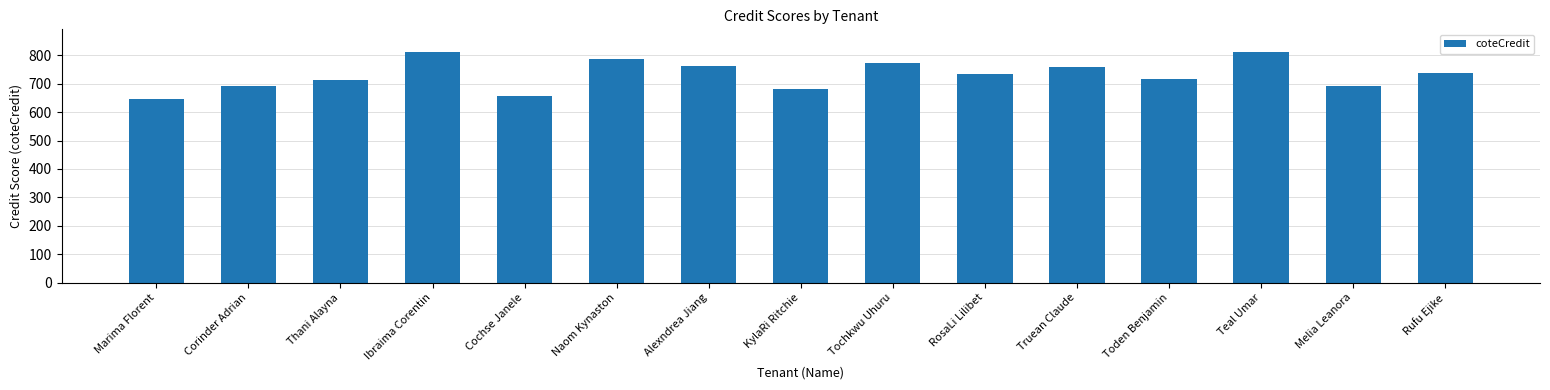

What is the sum of all values?

10979